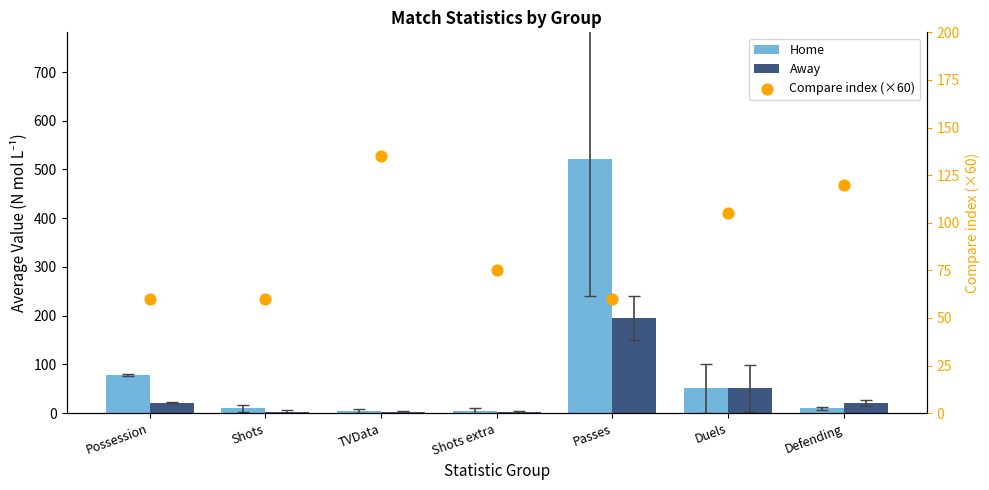

Which series reaches the maximum Y coordinate?

Home